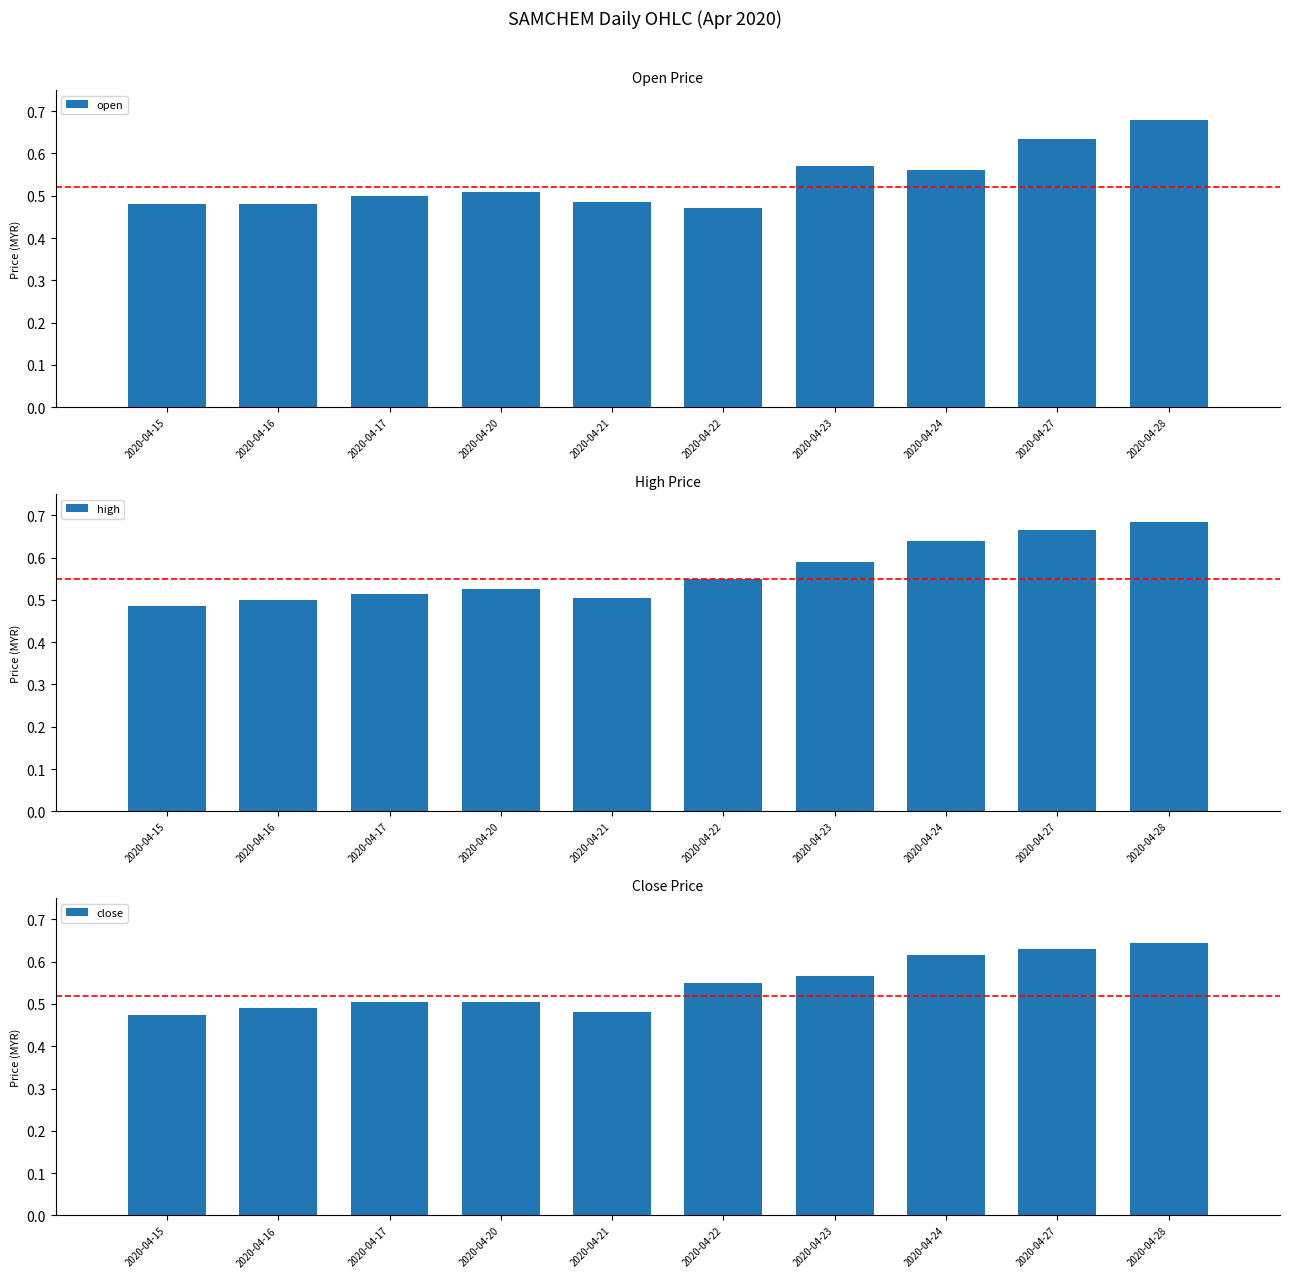

The value of open at 2020-04-23 is 0.9. True or false?

False